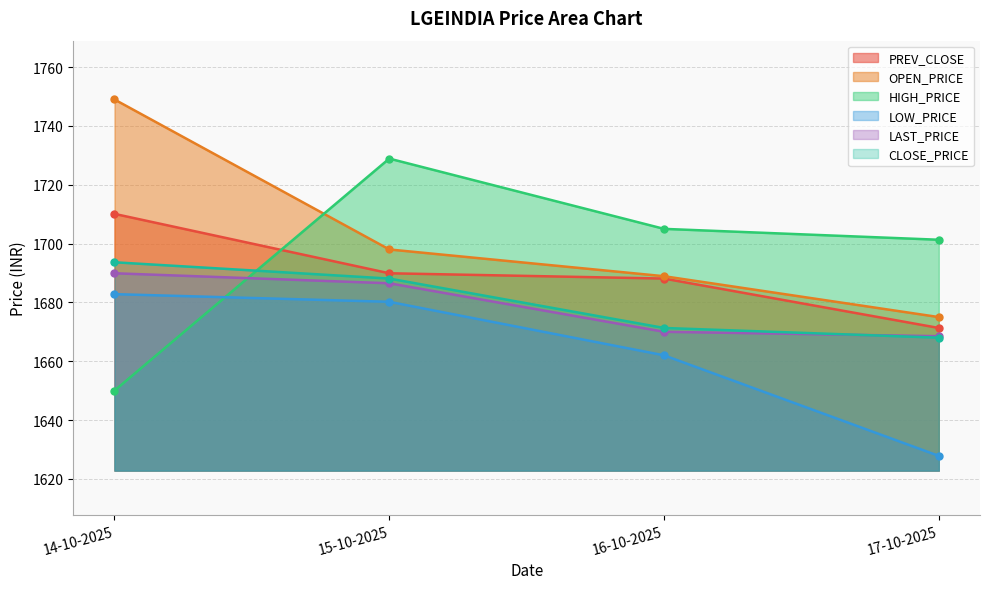

At which label is OPEN_PRICE closest to 1712?

15-10-2025